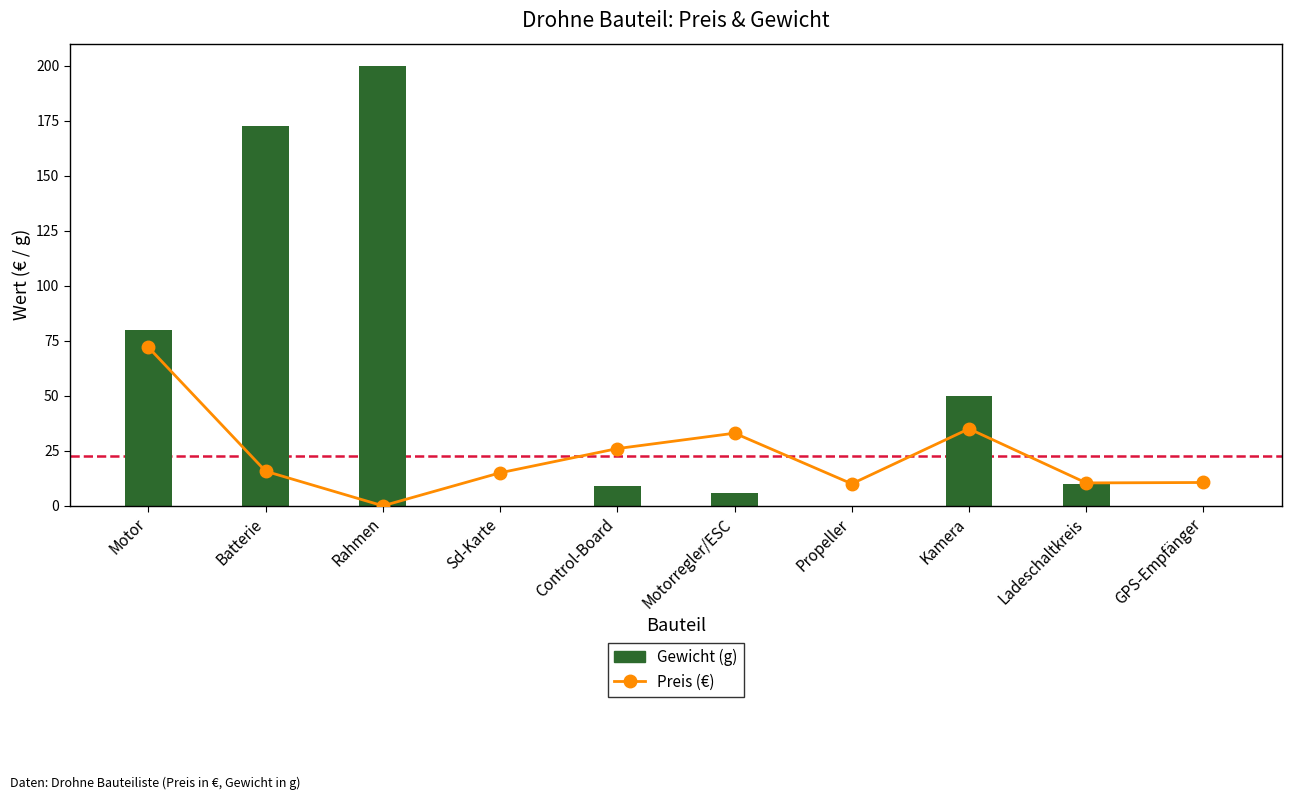

Is the value of Gewicht (g) at Rahmen greater than the value of Preis (€) at Batterie?

Yes